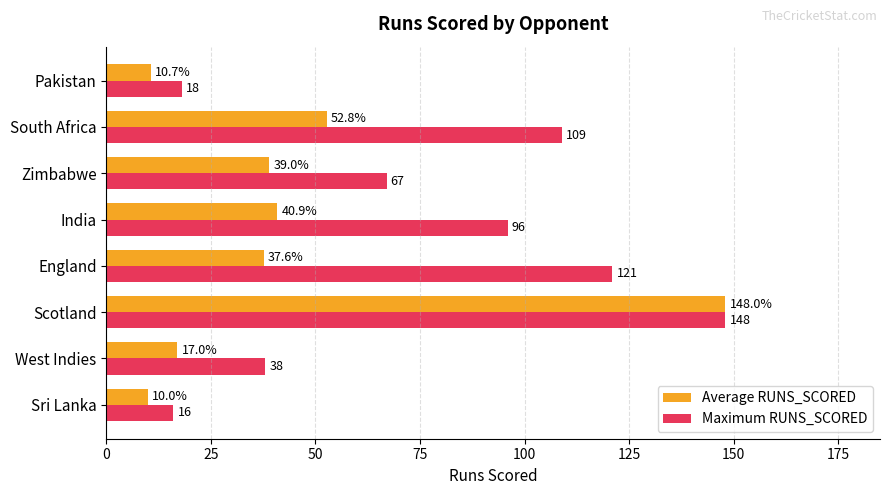

List the series in order of their overall mean, lowest first.

Average RUNS_SCORED, Maximum RUNS_SCORED